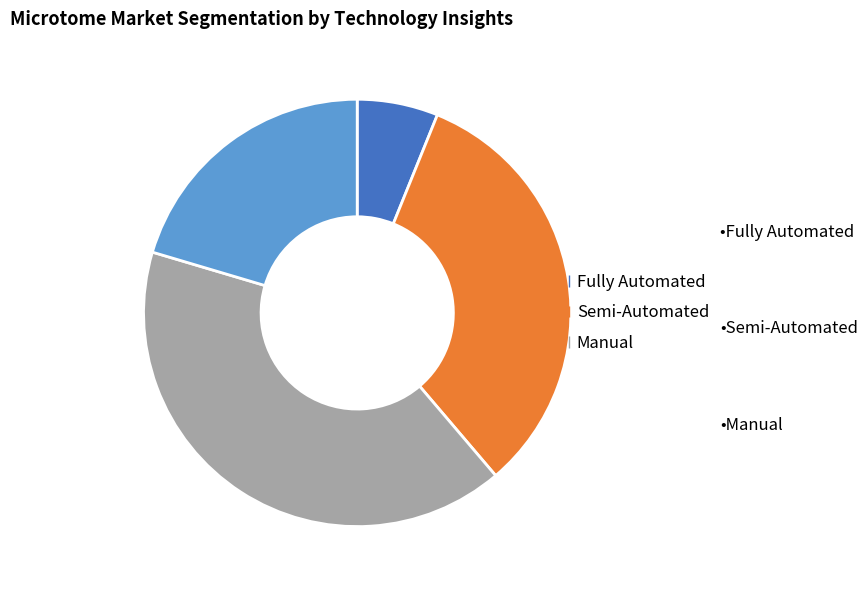

Does any single category account for the majority?

No